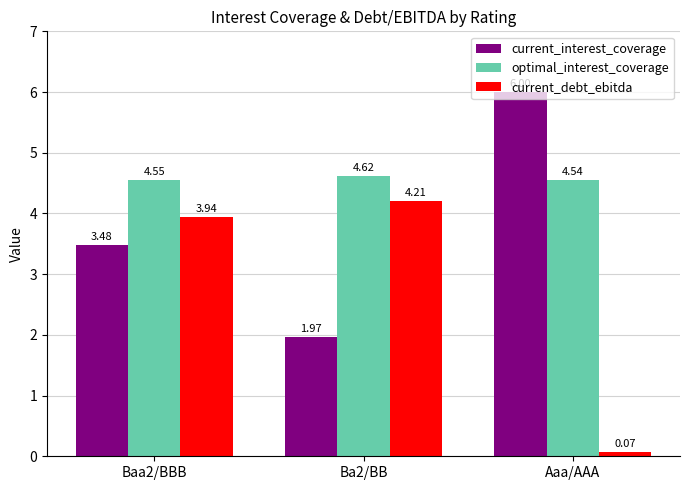

At which label does current_interest_coverage reach its peak?

Aaa/AAA